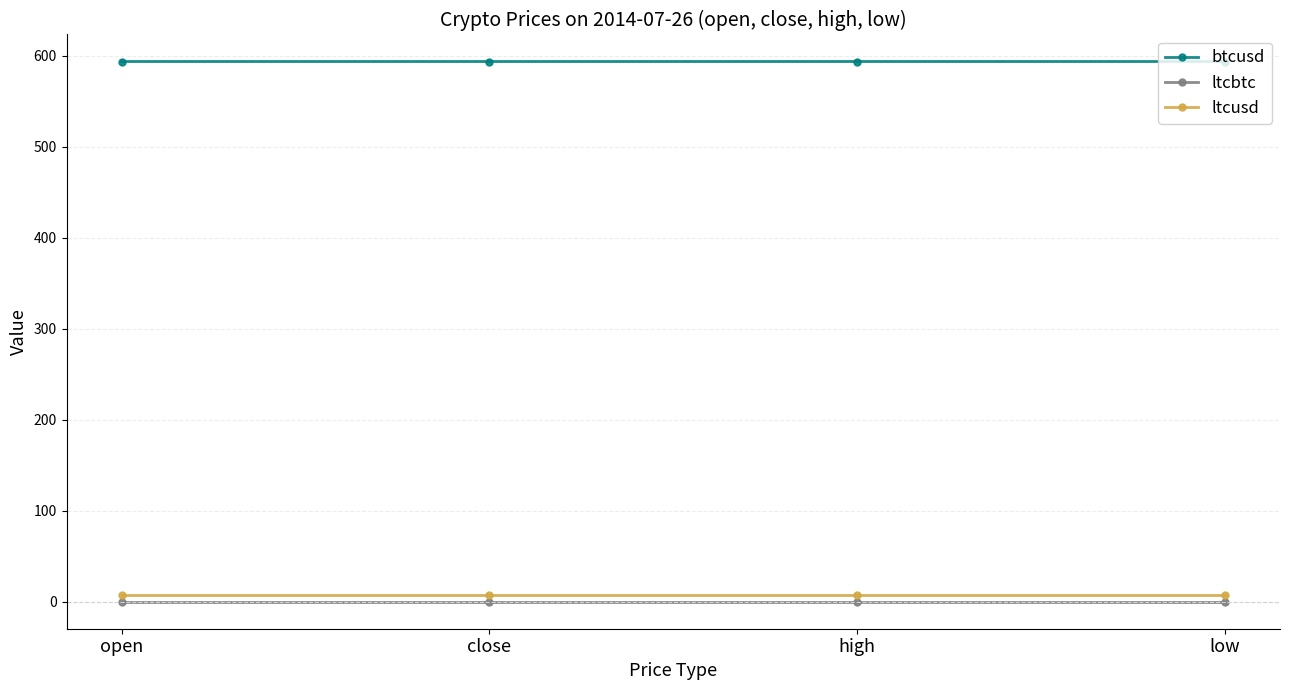

True or false: ltcusd and btcusd cross at least once.

False